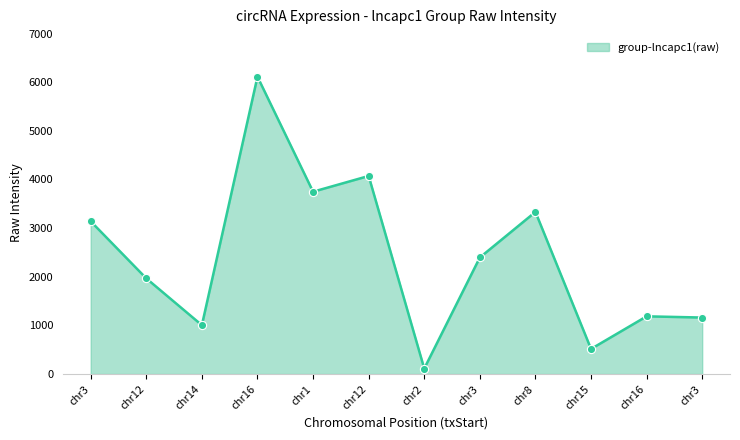

What is the ratio of the value at chr3 to the value at chr3?

0.4